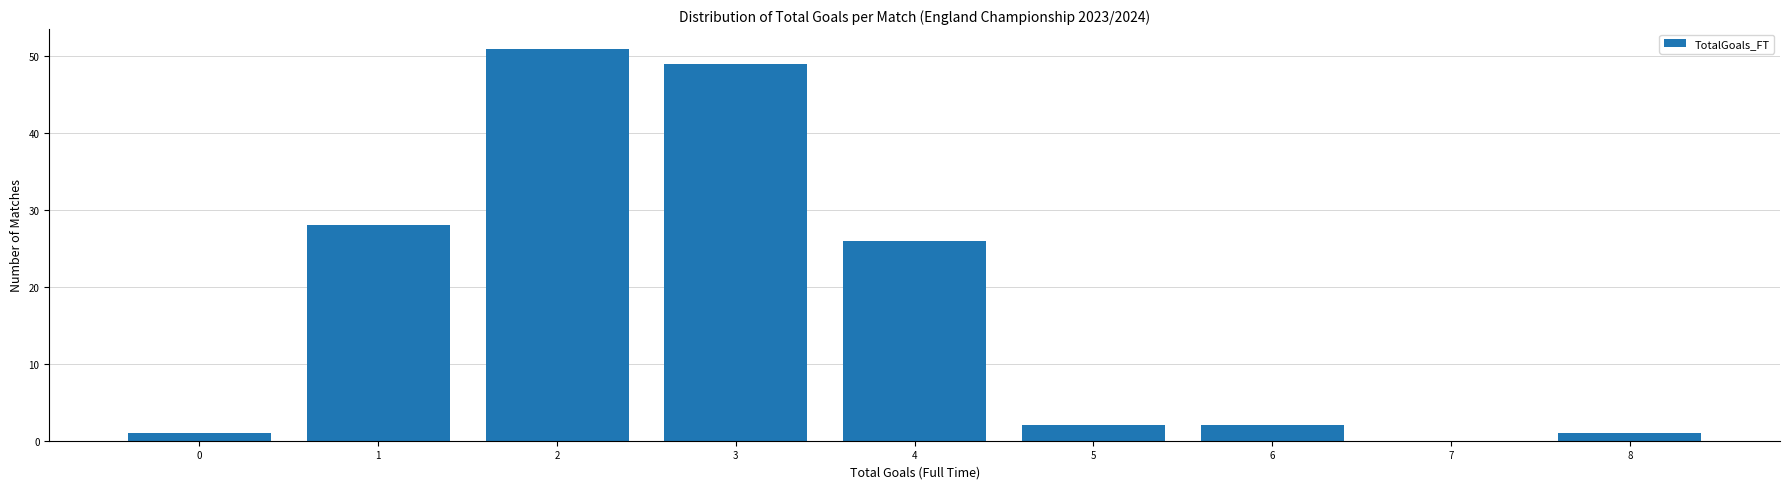

Reading left to right, list every bar in this chart as the range it spans on the x-axis followed by its height. The values are not printed on the chart, so give them approximately, as read against the axis.

-0.5 to 0.5: 1
0.5 to 1.5: 28
1.5 to 2.5: 51
2.5 to 3.5: 49
3.5 to 4.5: 26
4.5 to 5.5: 2
5.5 to 6.5: 2
6.5 to 7.5: 0
7.5 to 8.5: 1